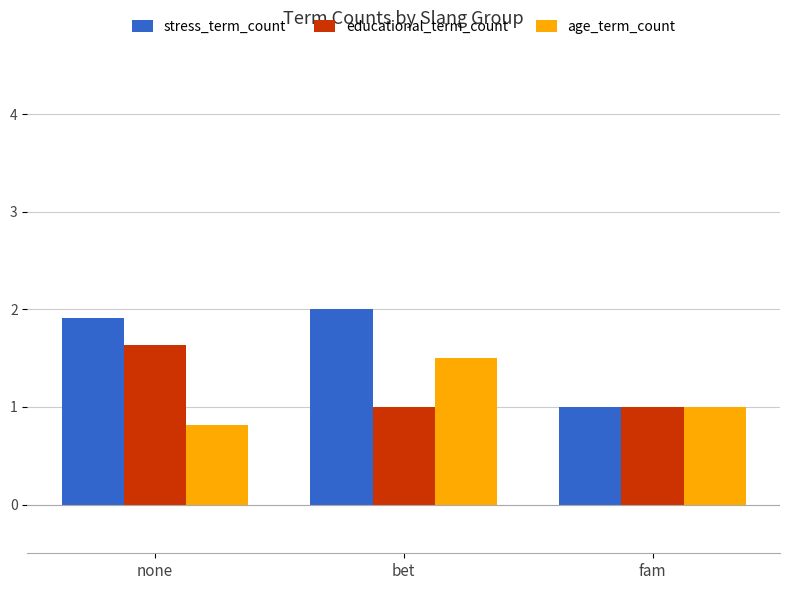

Are the bars grouped side by side (vs. stacked)?

Yes